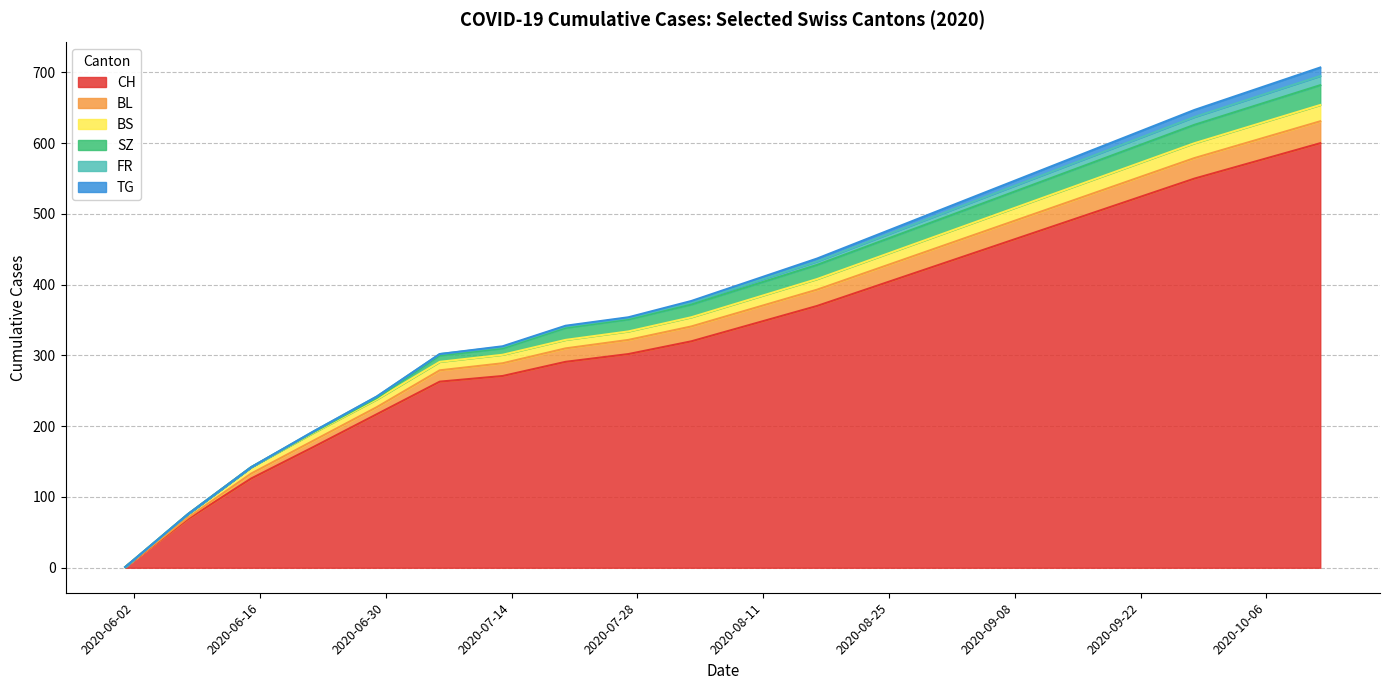

Is it true that BS equals 334 at 2020-07-27?

True